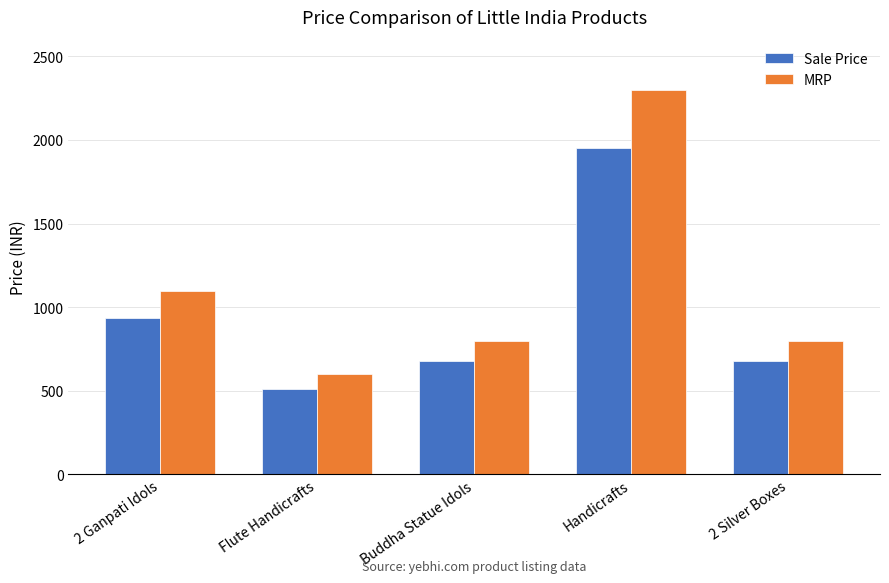

What is the difference between the Sale Price values at 2 Ganpati Idols and 2 Silver Boxes?

255